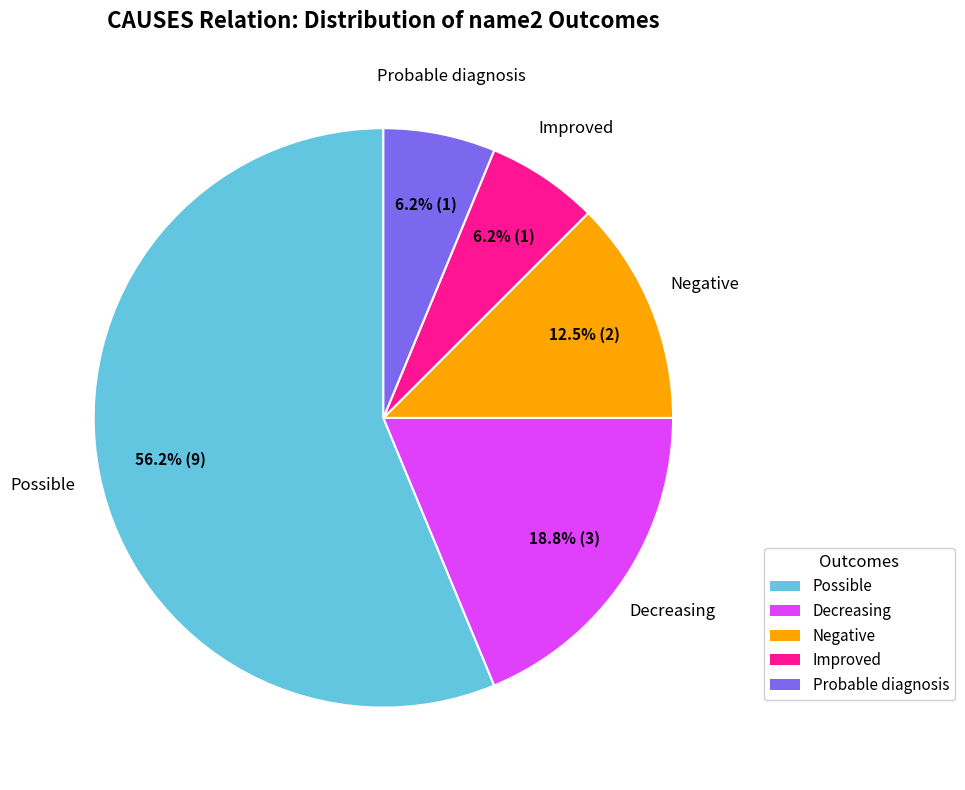

To the nearest percent, what is the difference between the largest and smallest slice percentages?

50%